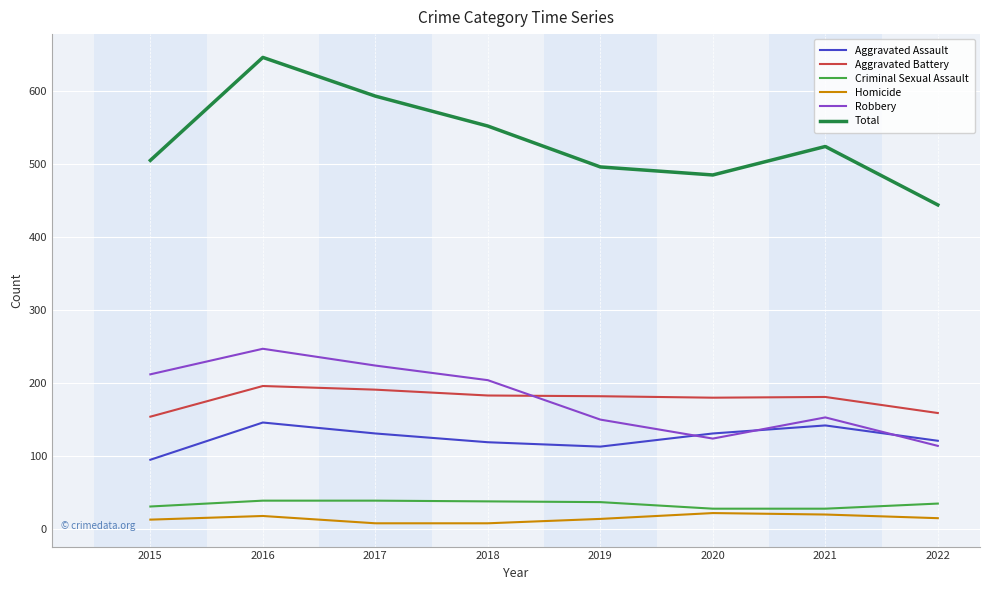

Read the Homicide value at 2016, to the nearest 10.

20